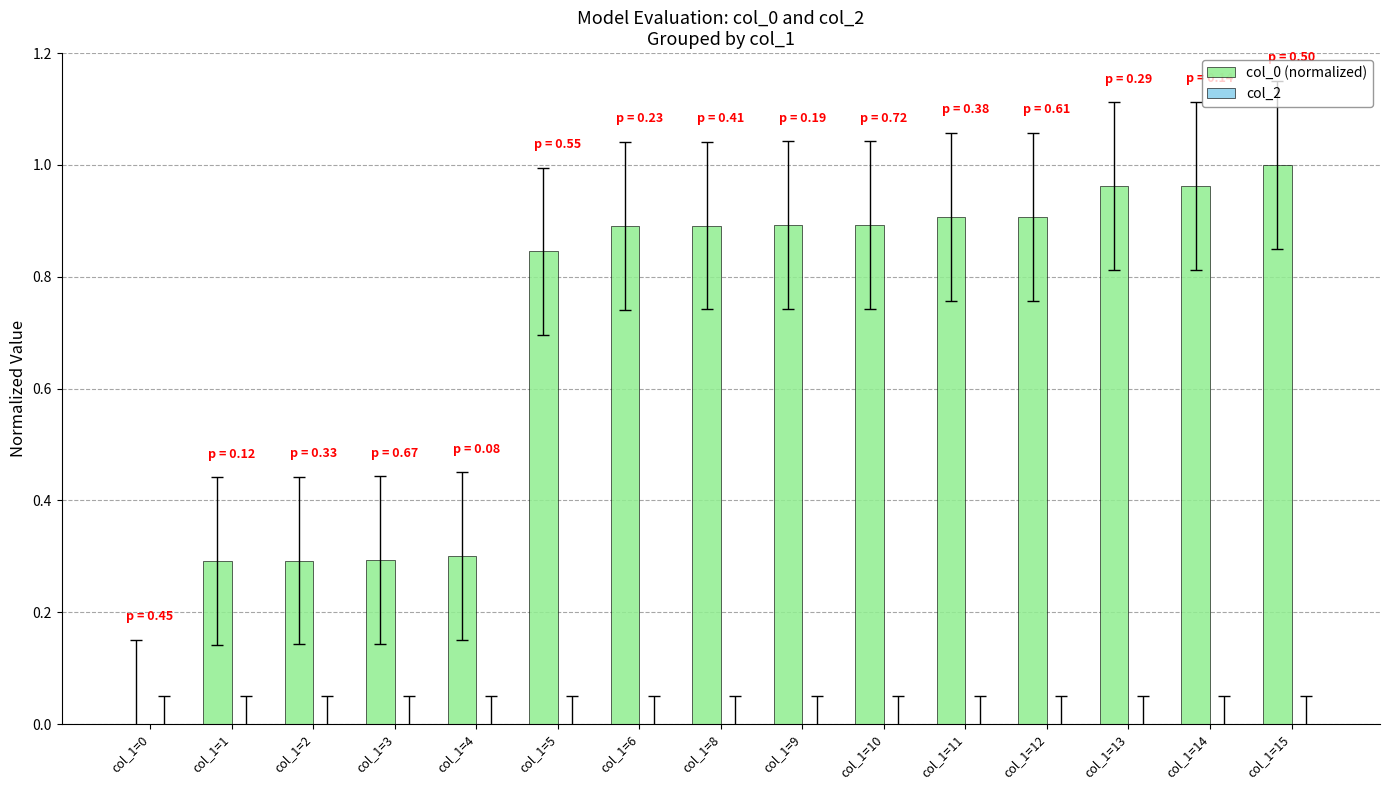

Is it true that the value at col_1=11 is 1.4?

False